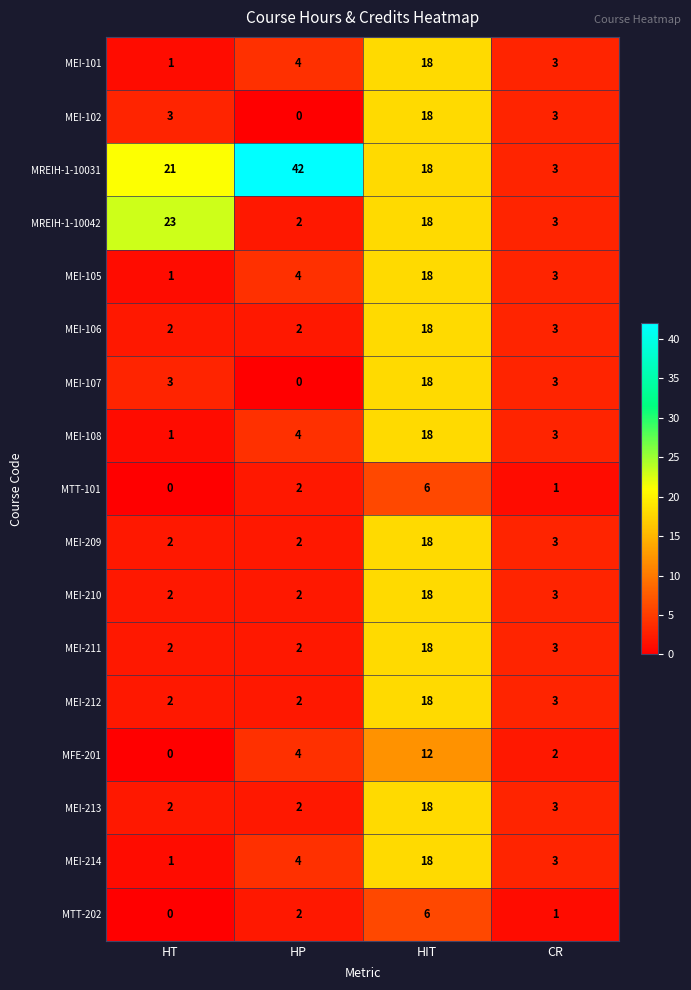

The value of MREIH-1-10031 at HT is 11. True or false?

False